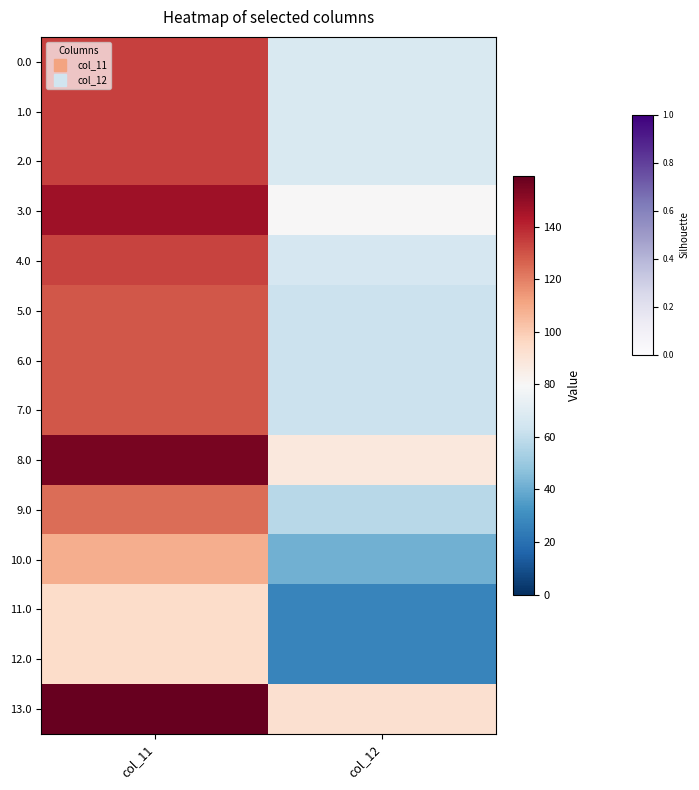

Which has a higher value, col_11 or col_12?

col_11